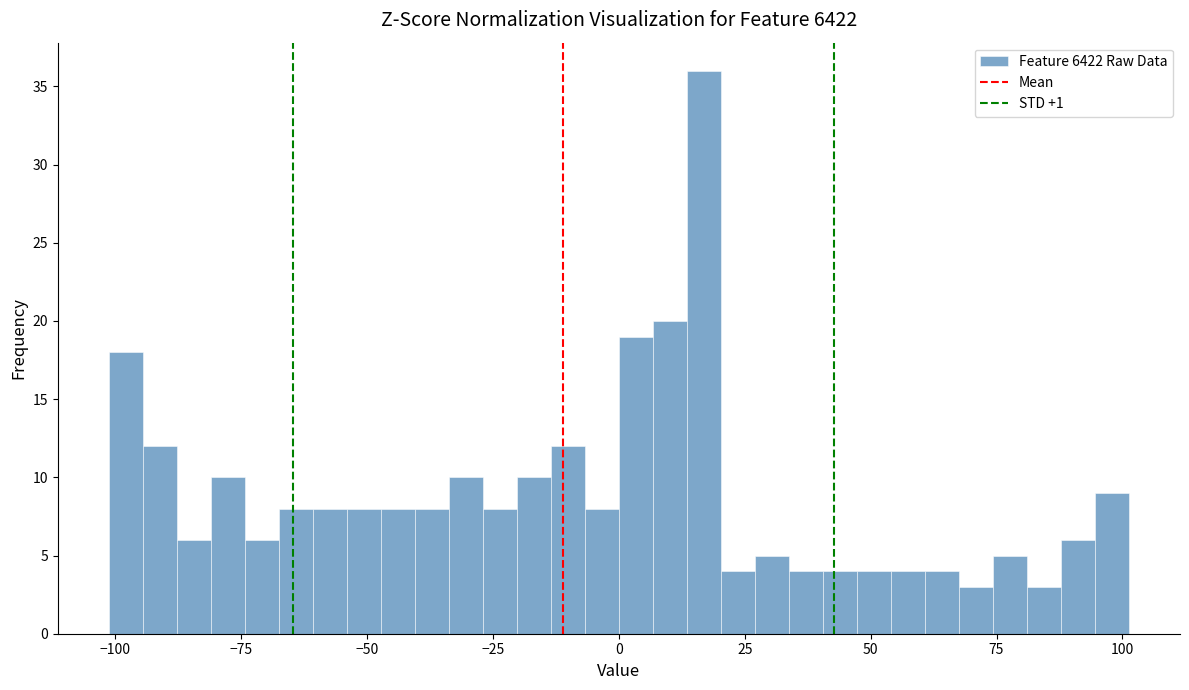

Around what value on the x-axis is the tallest bar? Give the approximate position of its centre, as read against the axis.

15